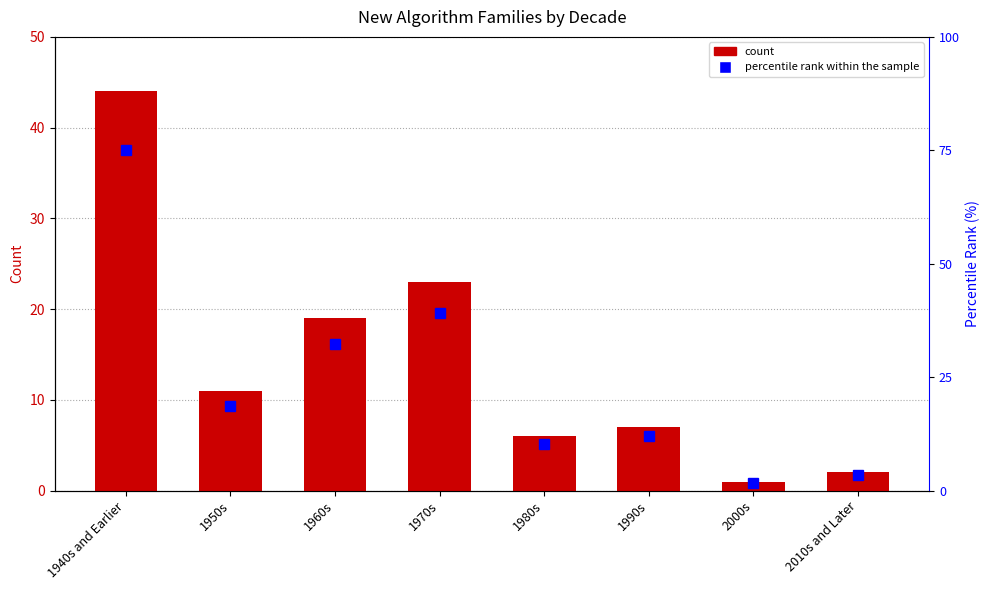

List the series in order of their overall mean, highest first.

percentile rank within the sample, New Algorithm Families